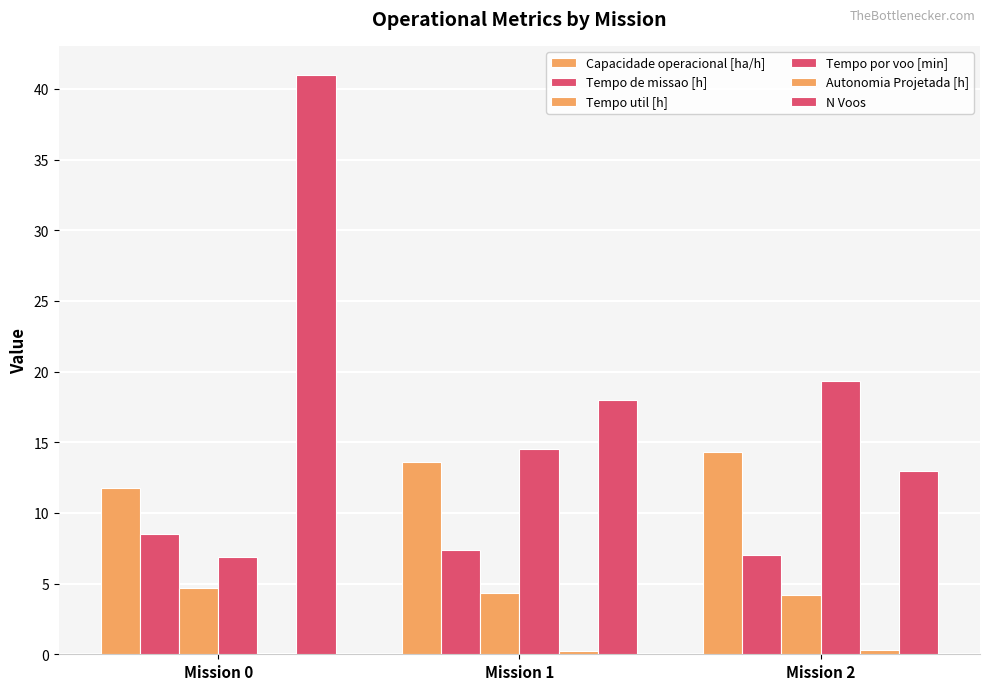

Which series has the widest spread of values?

N Voos